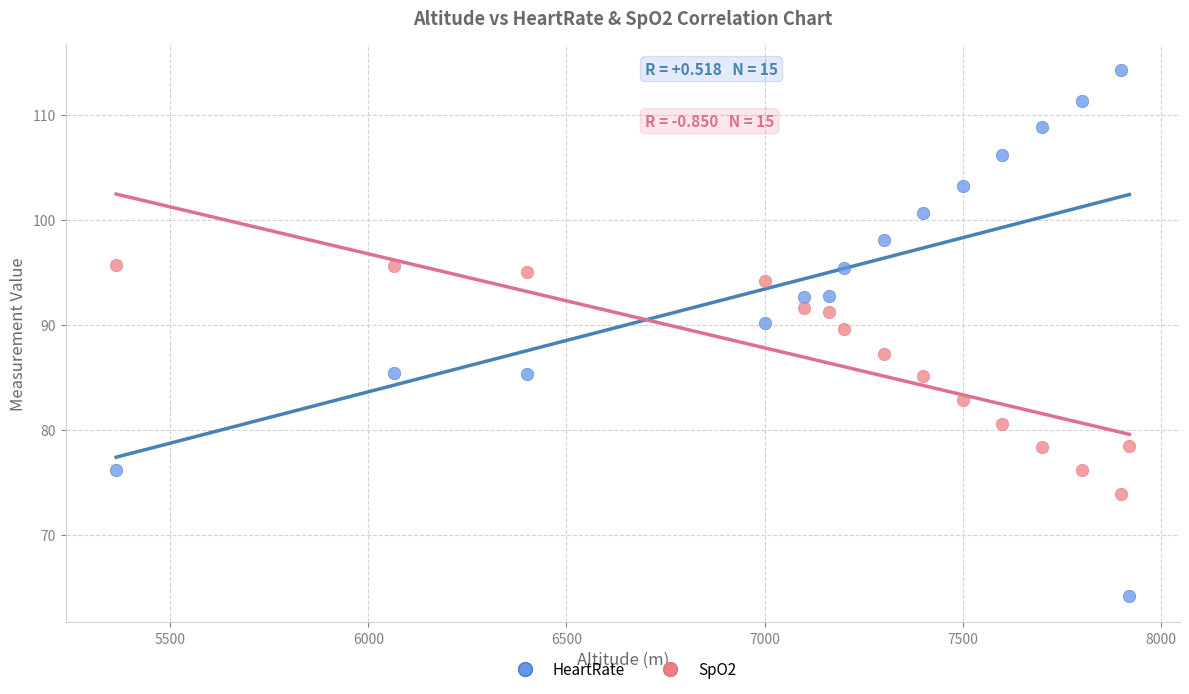

Which series contains the lowest Y value?

HeartRate